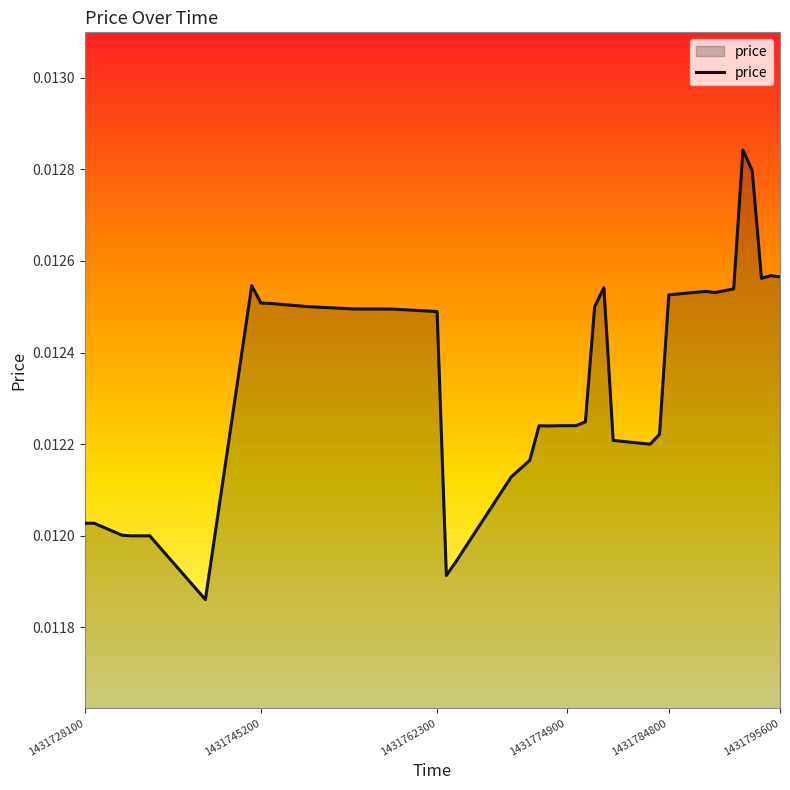

How many interior local peaks (higher than both neighbors) does the data have?

6